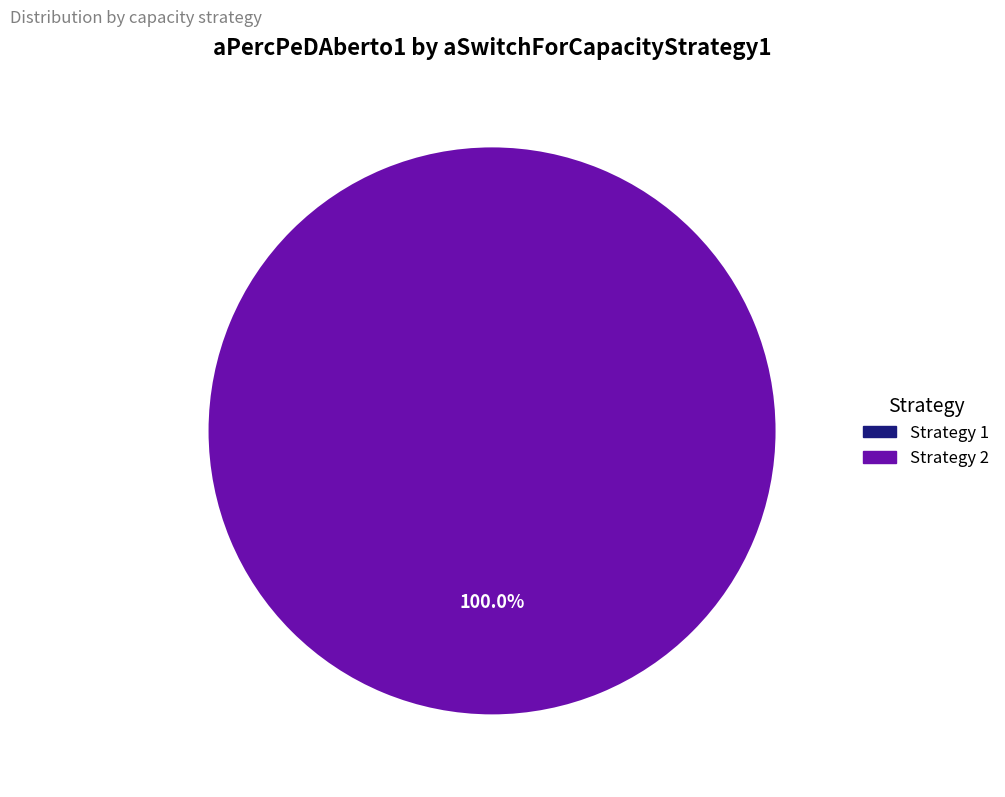

The 1 slice represents 11% of the pie. True or false?

False